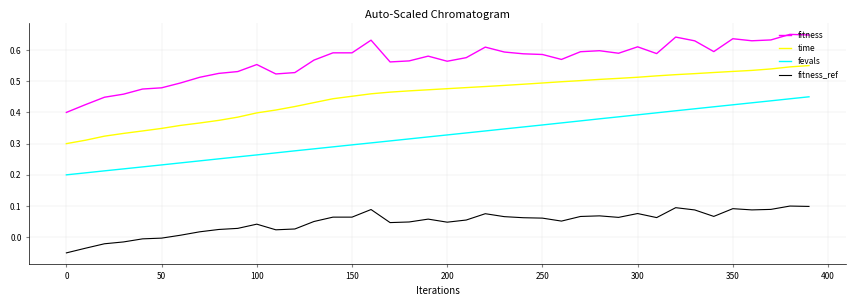

True or false: fitness_ref and fitness cross at least once.

False